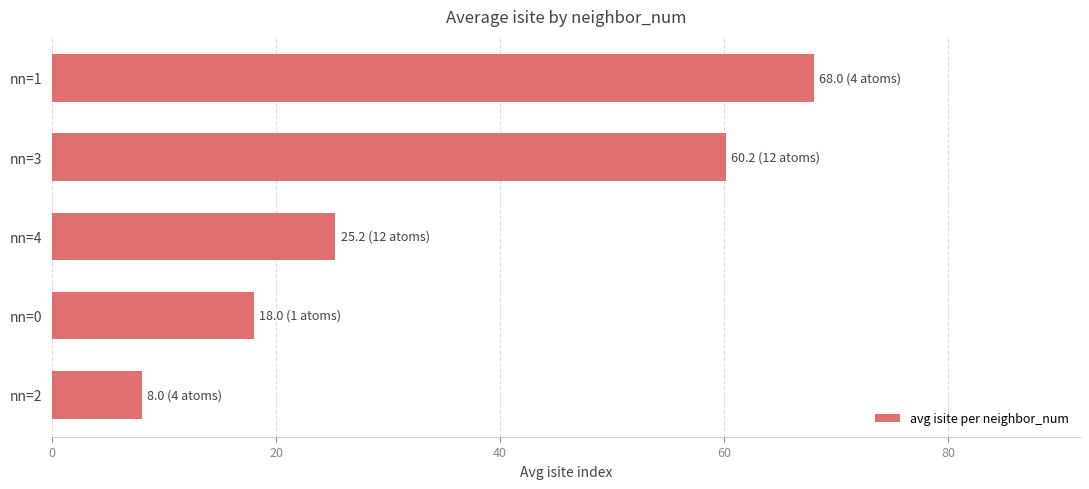

What is the difference between the maximum and minimum values?

60.0